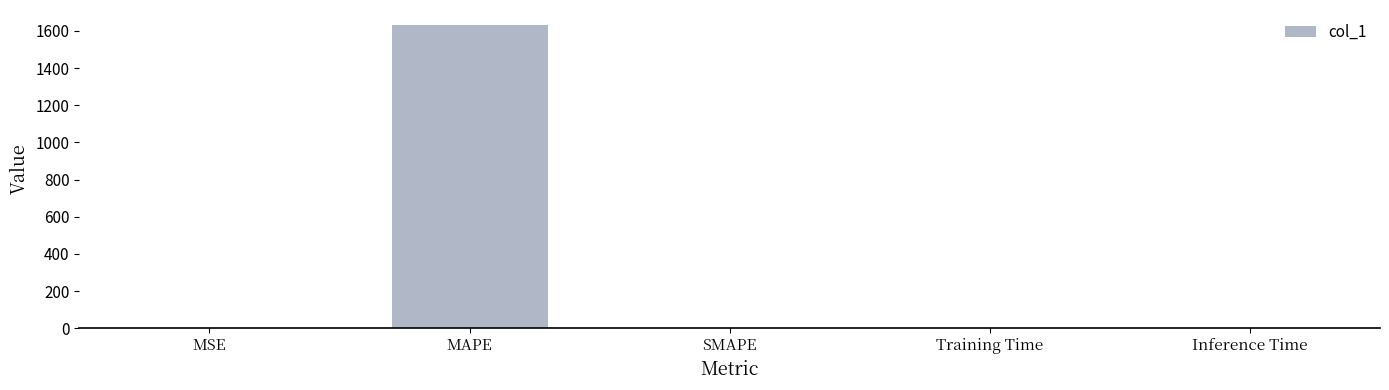

Read the value at MAPE.

1630.8